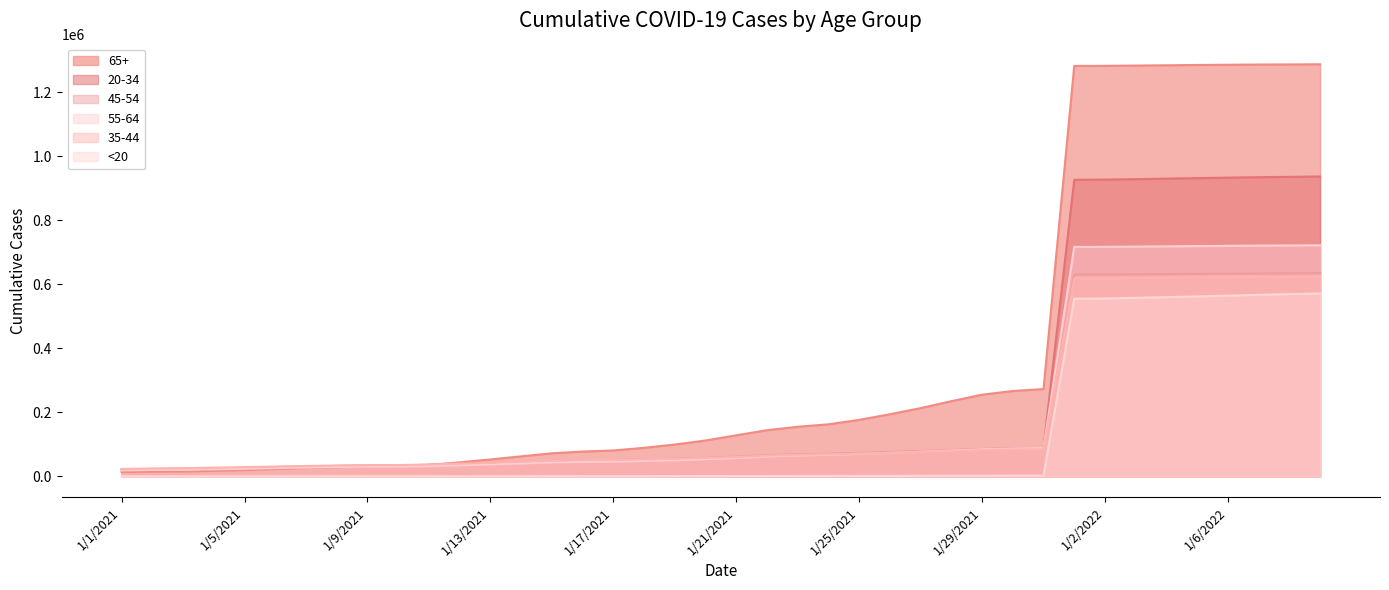

True or false: 55-64 has a value of 30122 at 1/9/2021.

True